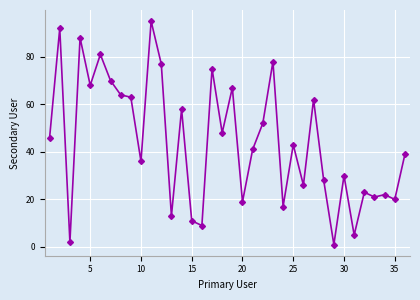

What is the maximum value shown in the chart?

95